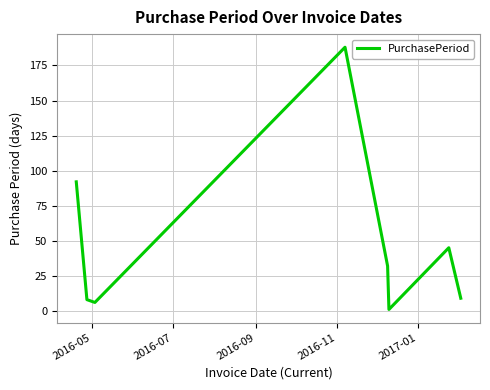

How many interior local peaks (higher than both neighbors) does the data have?

2